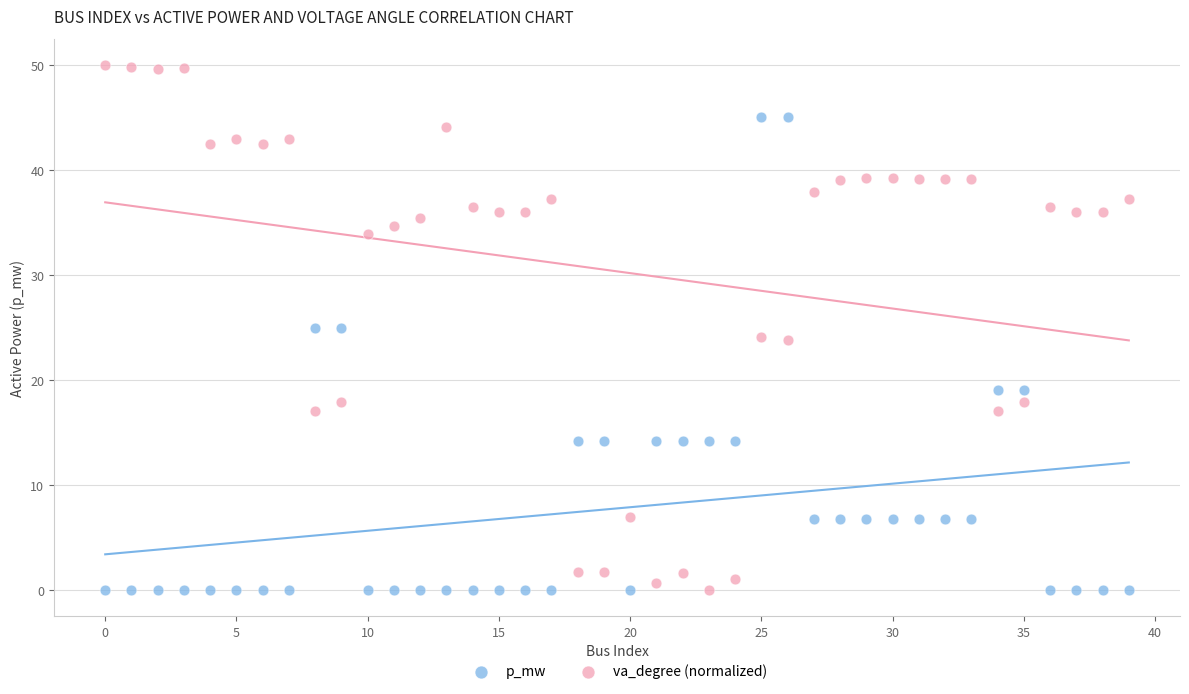

What are all the series names shown in the legend?

p_mw, va_degree (normalized)